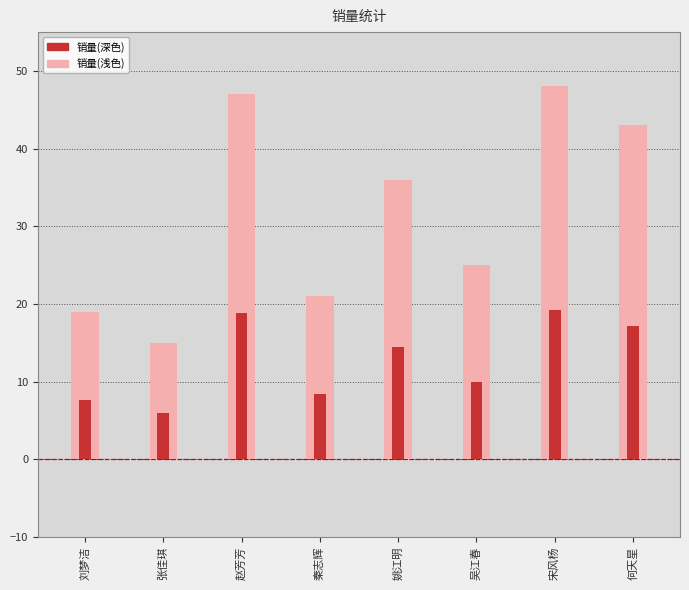

Which series has the largest total across all categories?

销量(浅)